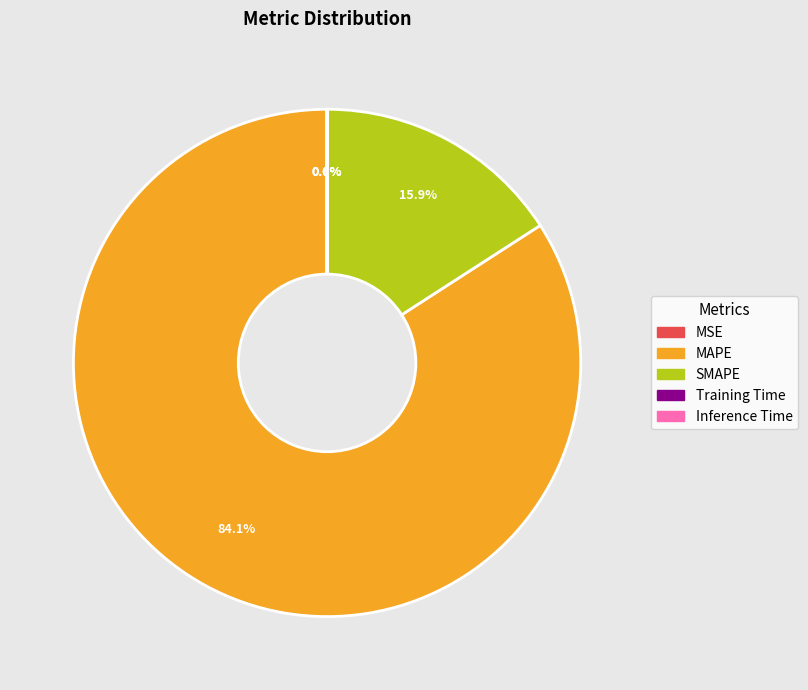

What portion of the pie excludes SMAPE?

84.1%